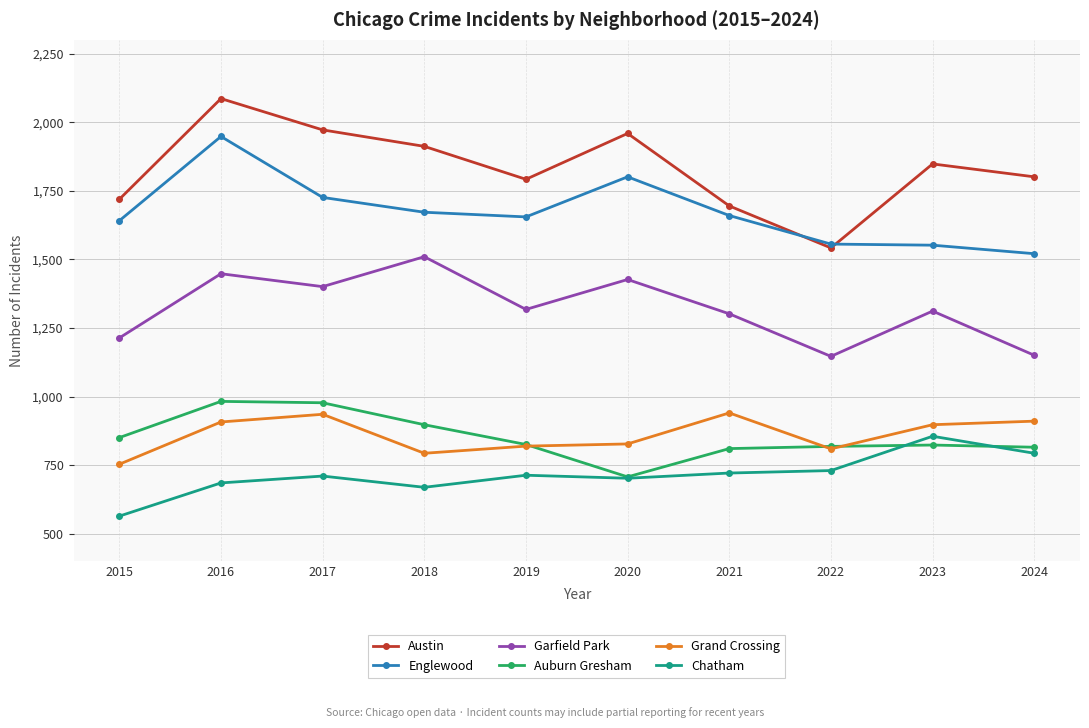

What is the total value across all series at 2015?

6744